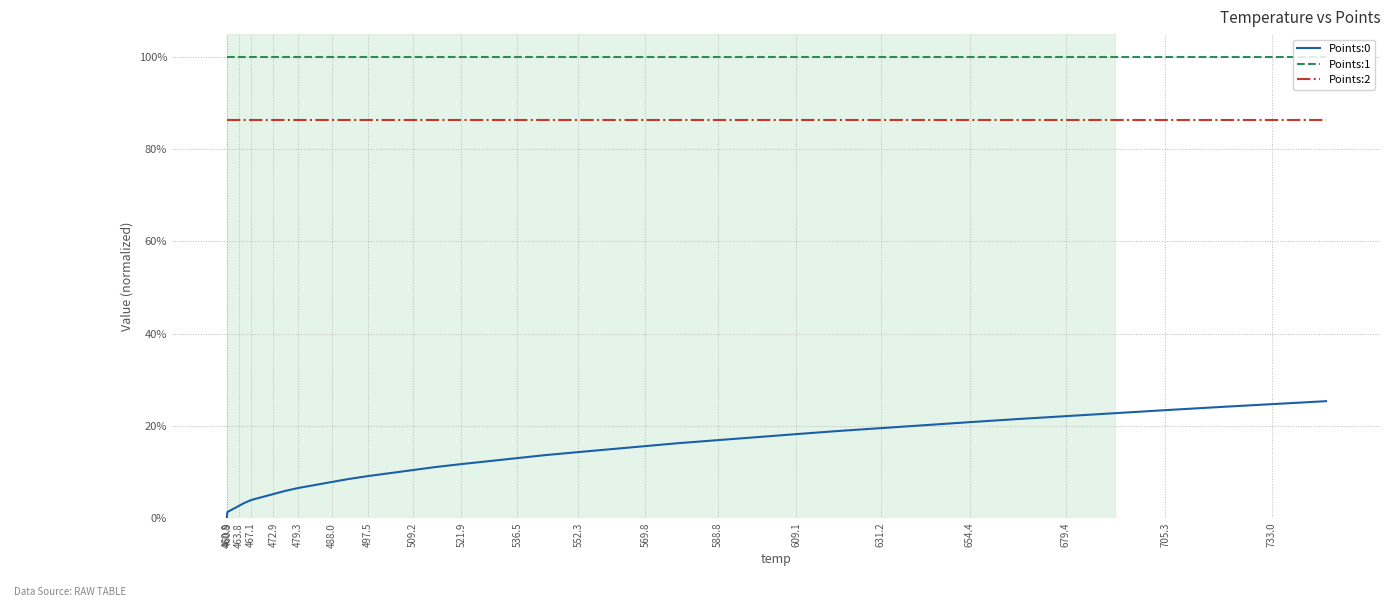

What is the sum of all Points:2 values?

34.6